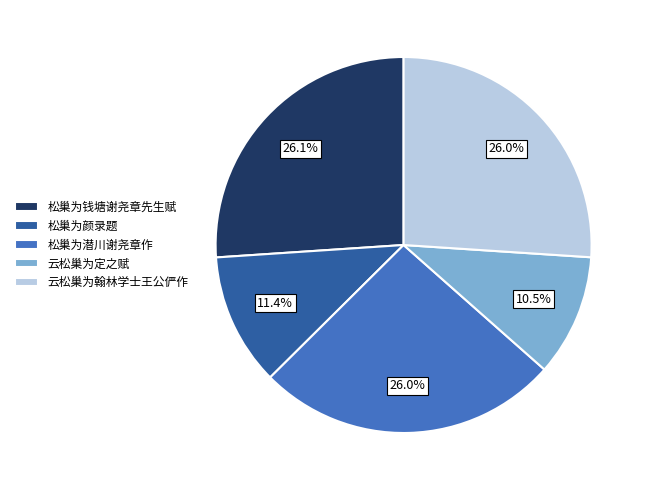

Does 云松巢为翰林学士王公俨作 represent more than half of the total?

No